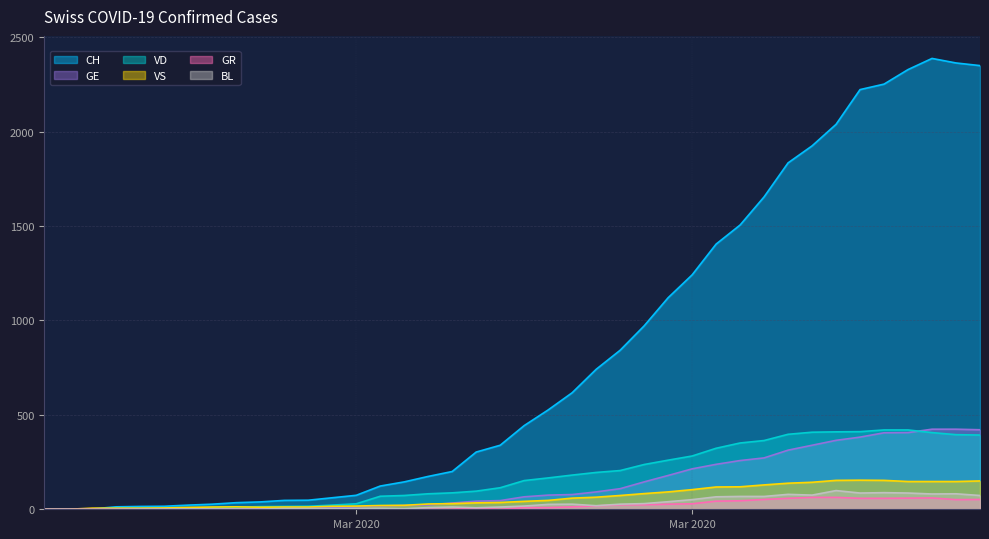

The value of CH at 7 is 46. True or false?

False